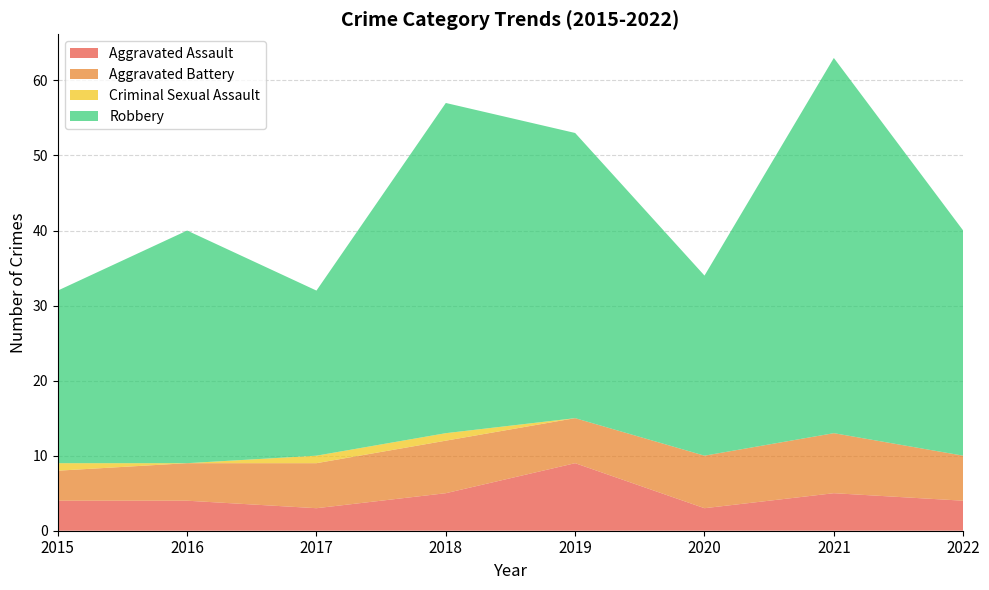

Reading left to right, what are all the values shown in this chart?

Aggravated Assault: 4	4	3	5	9	3	5	4
Aggravated Battery: 4	5	6	7	6	7	8	6
Criminal Sexual Assault: 1	0	1	1	0	0	0	0
Robbery: 23	31	22	44	38	24	50	30